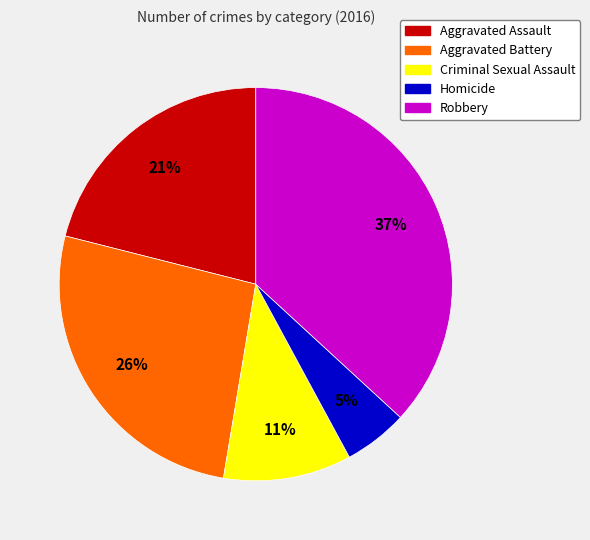

Is Criminal Sexual Assault the majority of the pie?

No